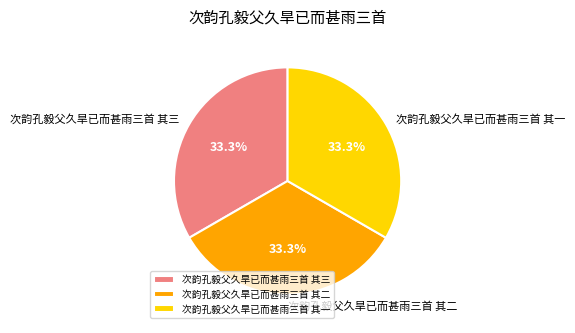

Approximately how many times larger is the value at 次韵孔毅父久旱已而甚雨三首 其一 compared to 次韵孔毅父久旱已而甚雨三首 其二?

1.0